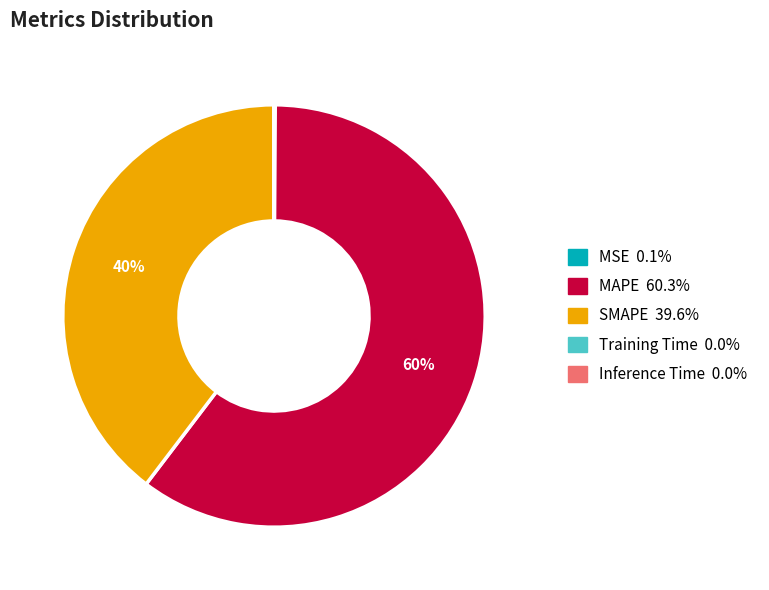

What percentage is the SMAPE slice, to the nearest percent?

40%